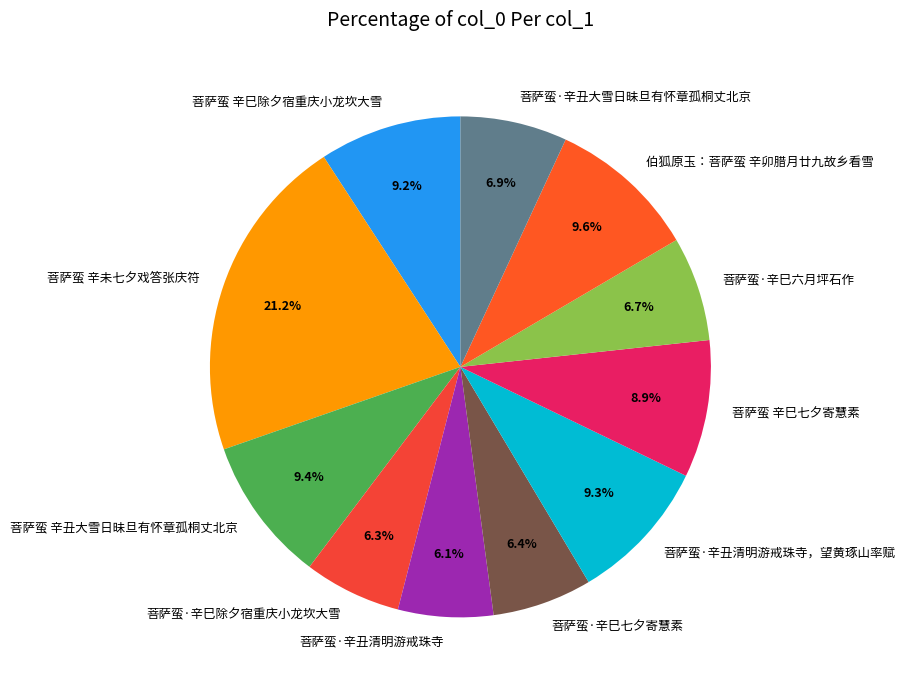

True or false: 菩萨蛮·辛丑清明游戒珠寺 accounts for 1% of the total.

False